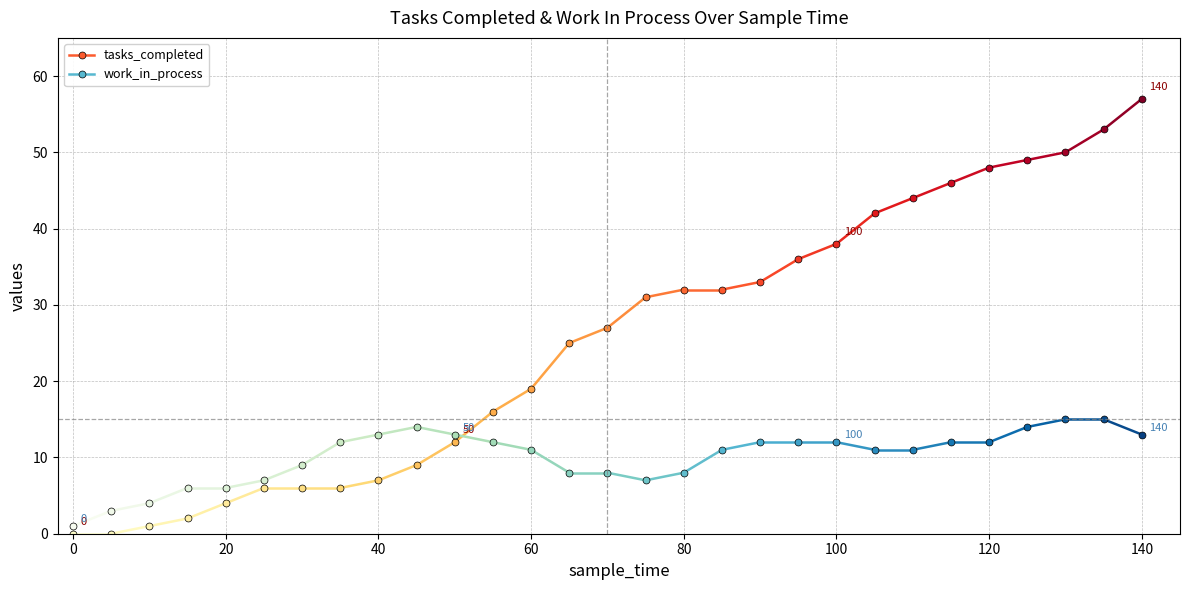

At which label does tasks_completed first exceed 27?

75